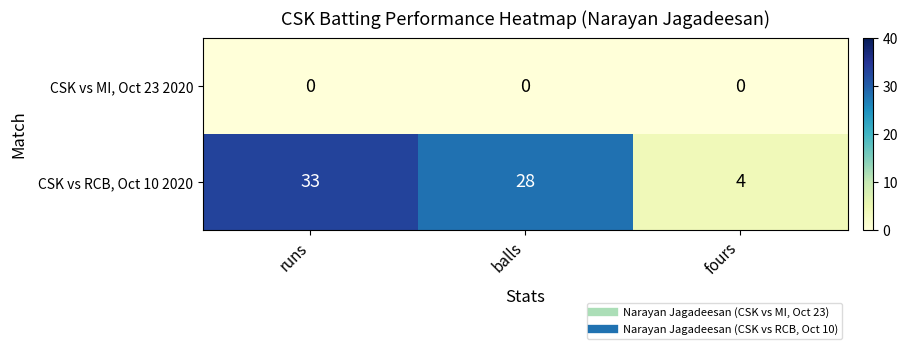

Which series has the largest range (max minus min)?

CSK vs RCB, Oct 10 2020